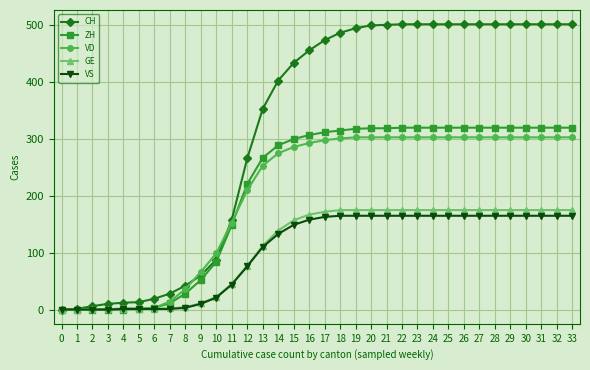

What is the sum of all VD values?

6836